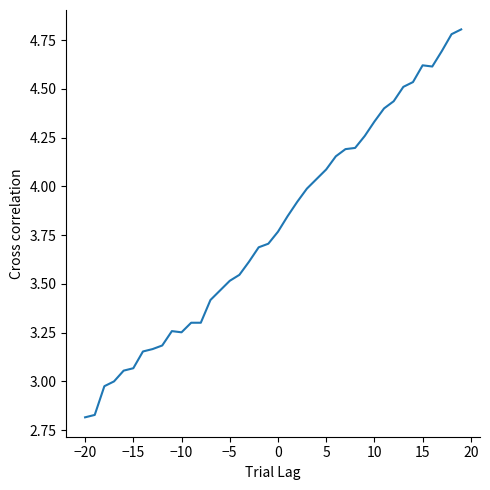

What is the greatest value displayed?

4.8